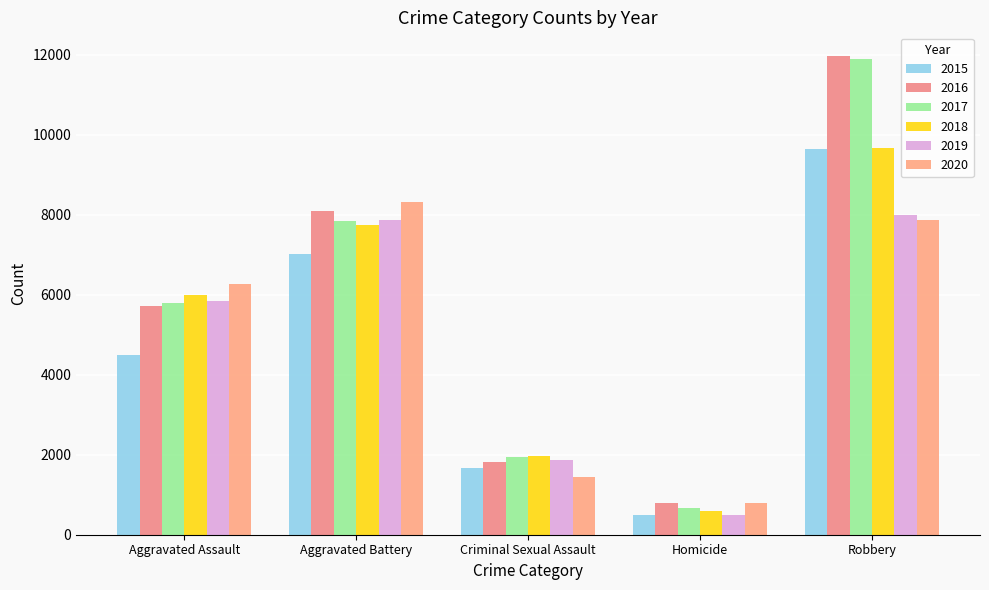

At Homicide, list the series in order from smallest to largest.

2015, 2019, 2018, 2017, 2016, 2020